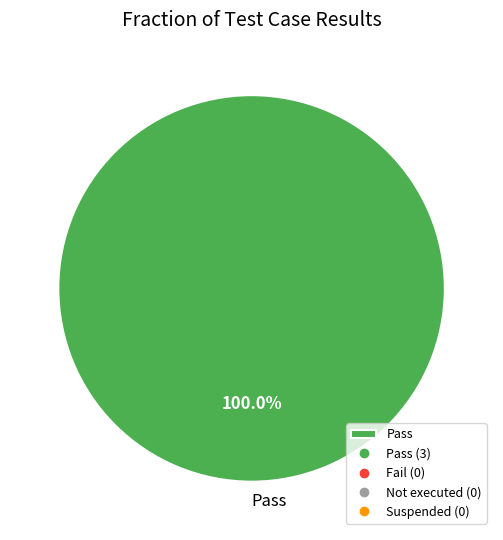

Is there a majority slice in this chart?

Yes